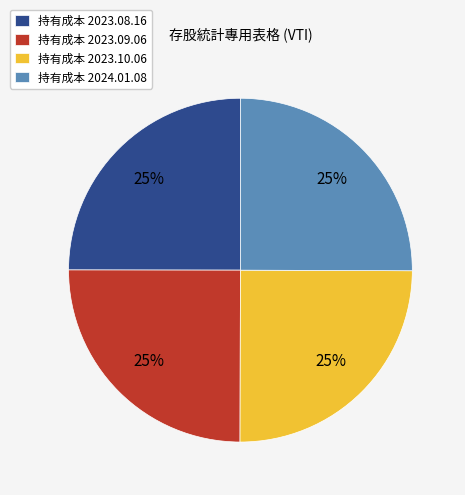

Count the number of slices in the pie.

4